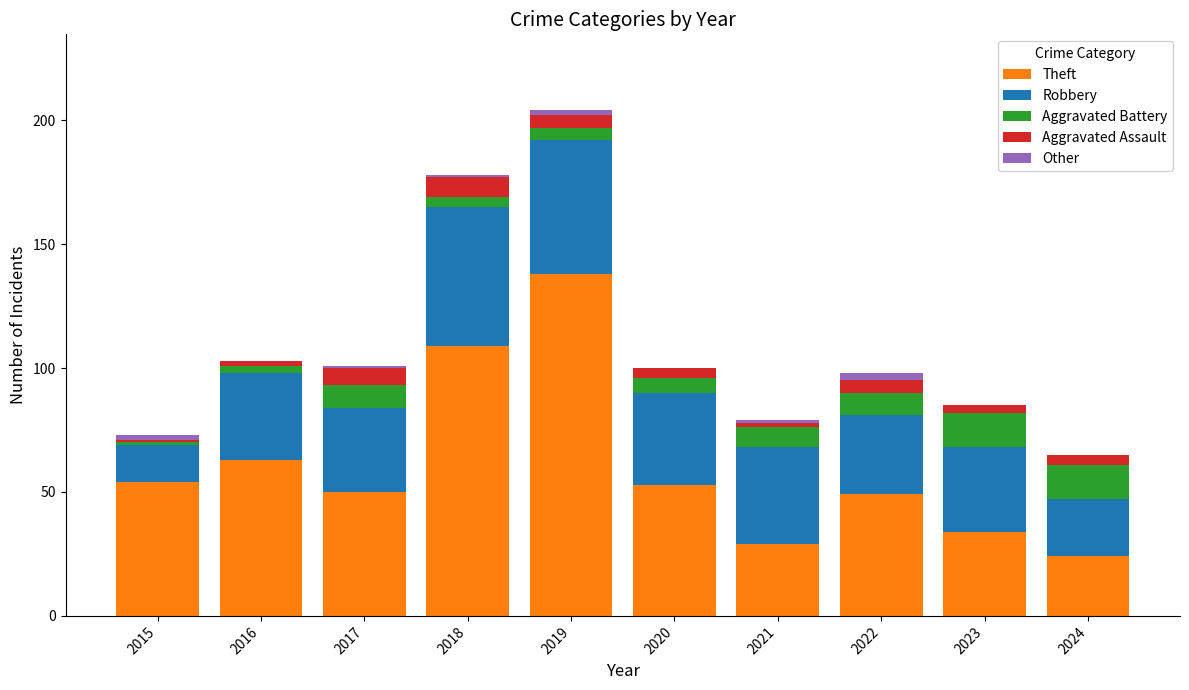

At which category is the sum across all series the highest?

2019